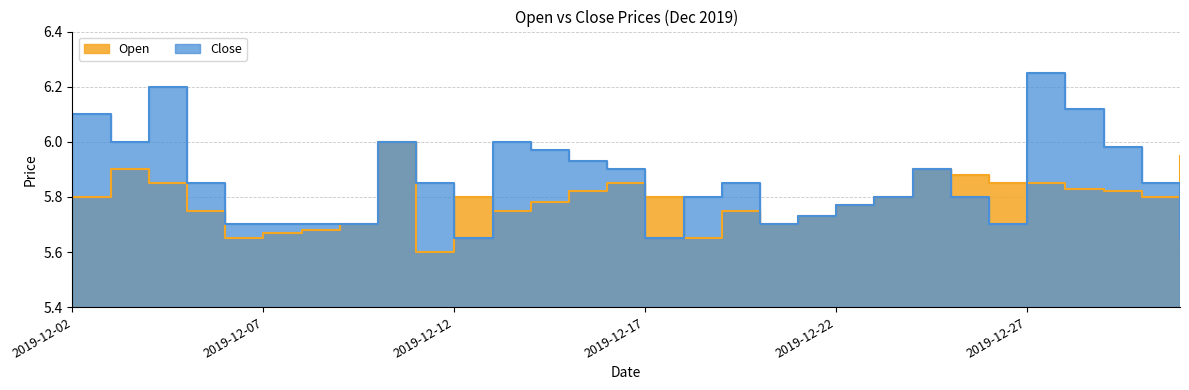

What are all the series names shown in the legend?

Open, Close